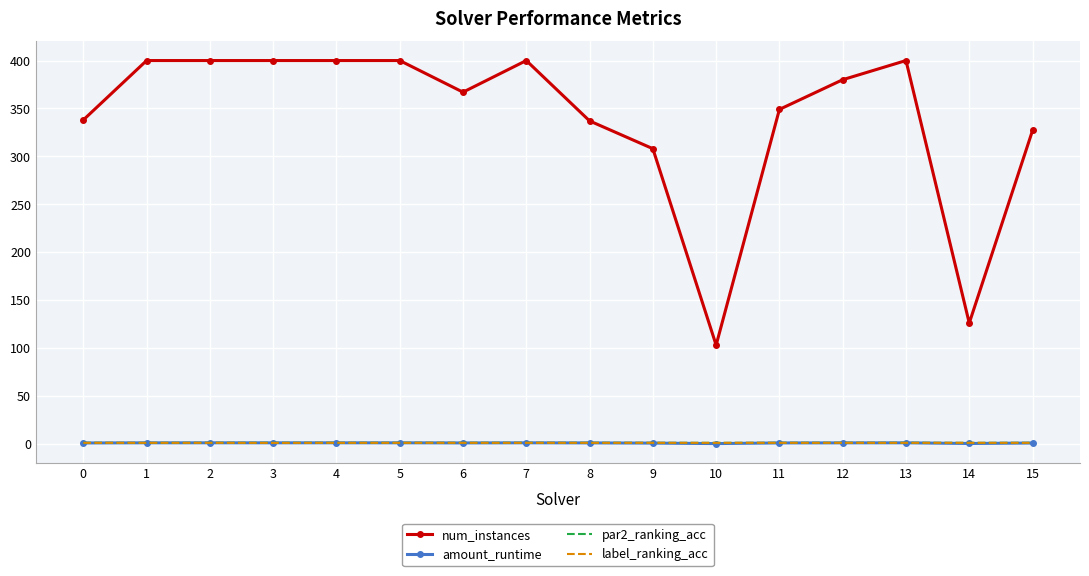

The value of num_instances at 1 is 691.2. True or false?

False